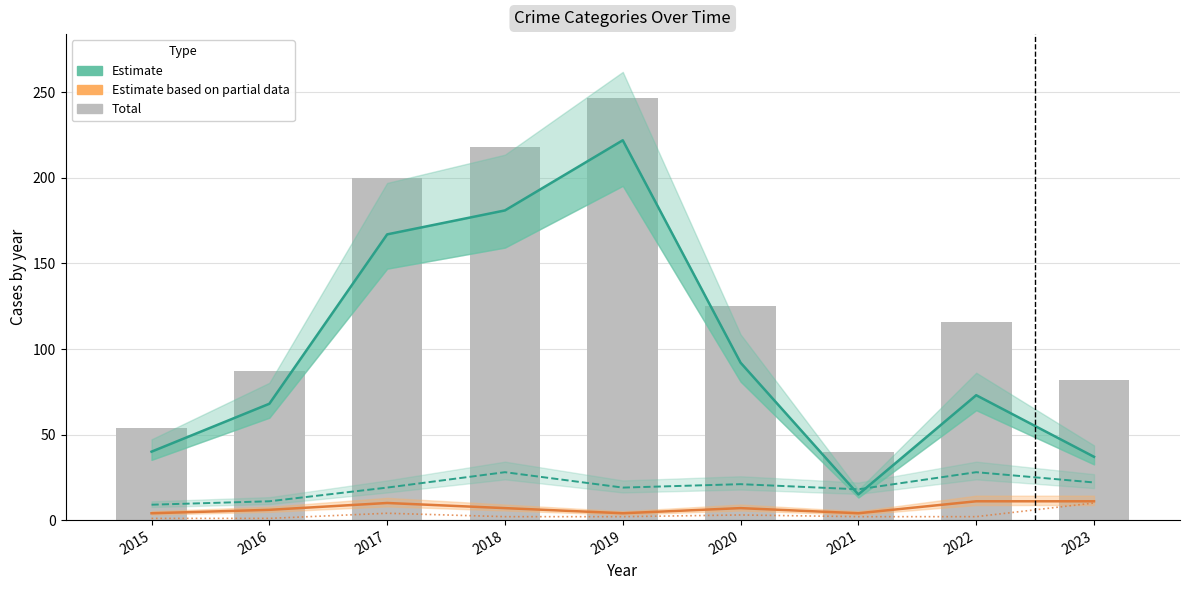

The value of Robbery (Estimate) at 2018 is 8. True or false?

False